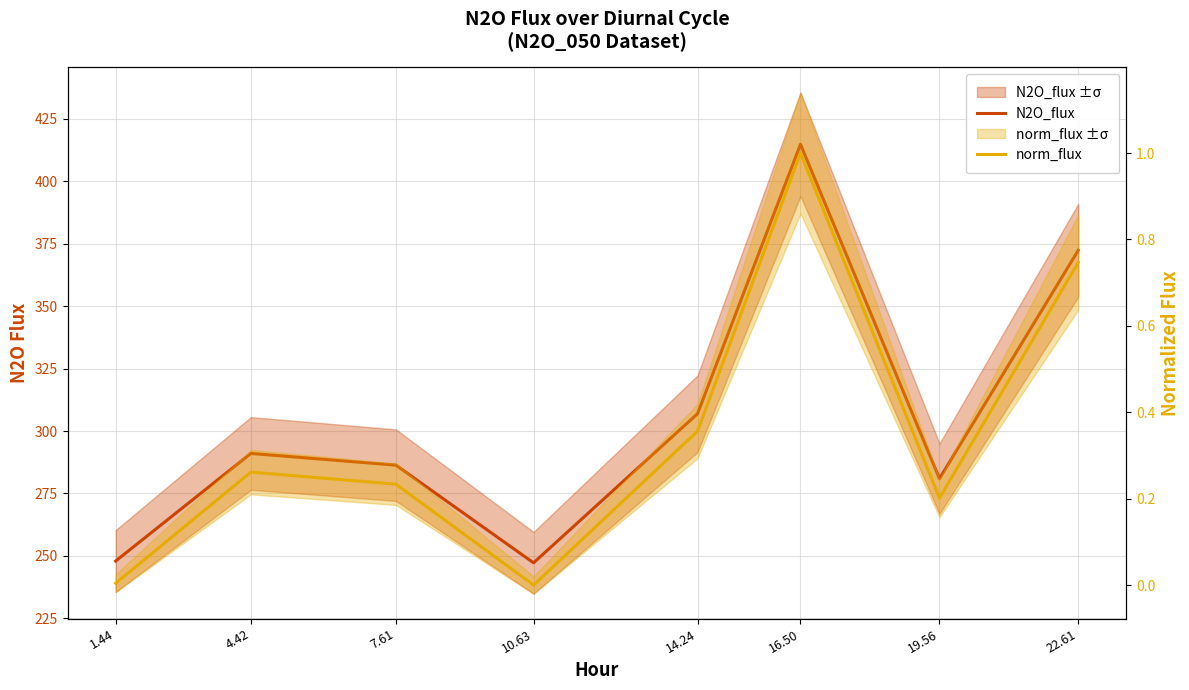

True or false: N2O_flux and norm_flux cross at least once.

False